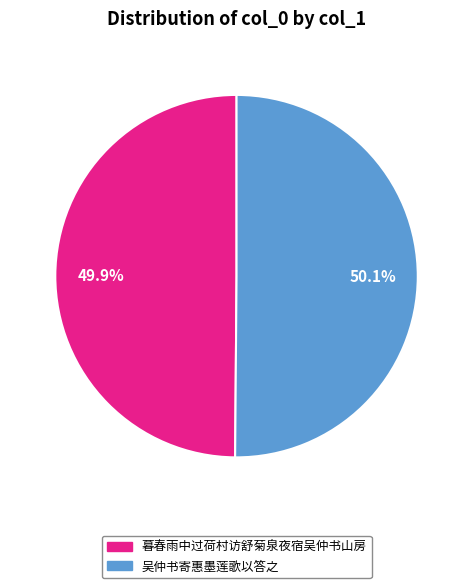

How many slices are in this pie chart?

2